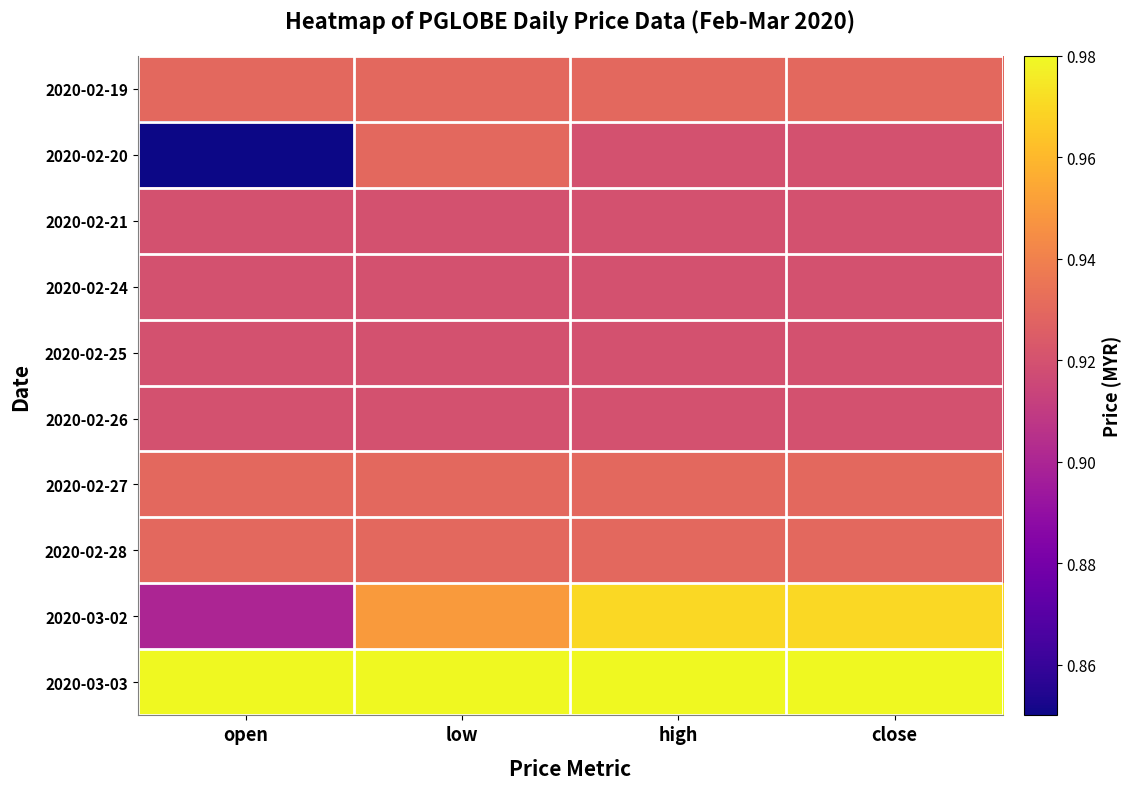

Is it true that 2020-02-25 equals 0.9 at open?

True